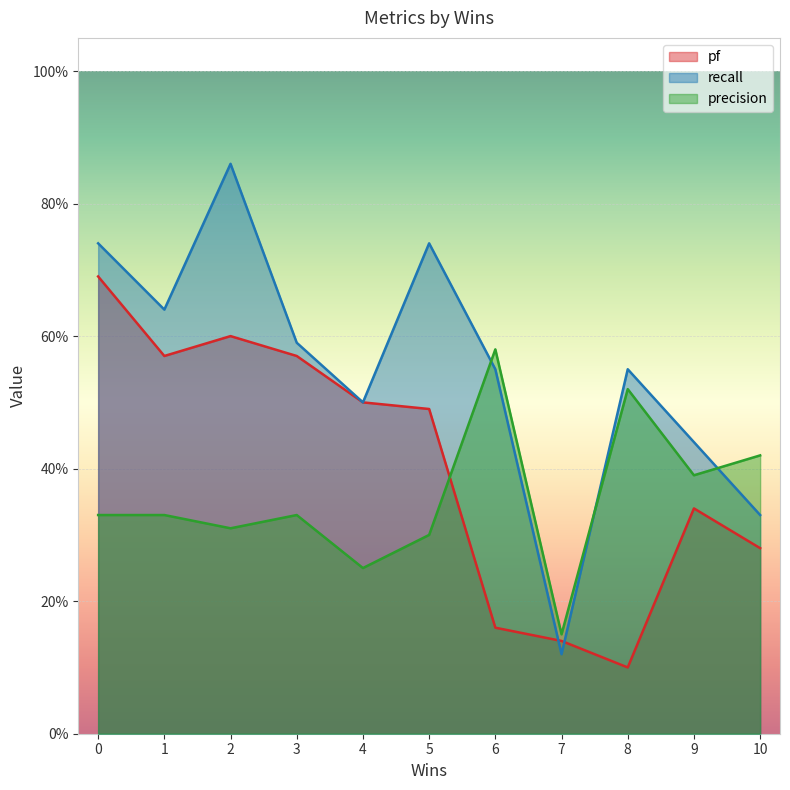

What is the difference between the precision values at 4 and 6?

0.3